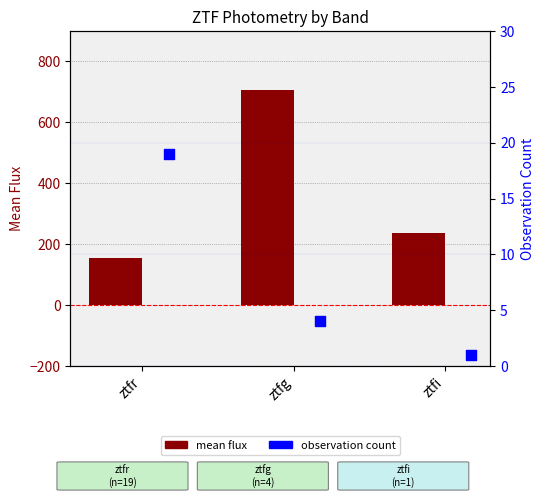

What are all the series names shown in the legend?

mean flux, observation count